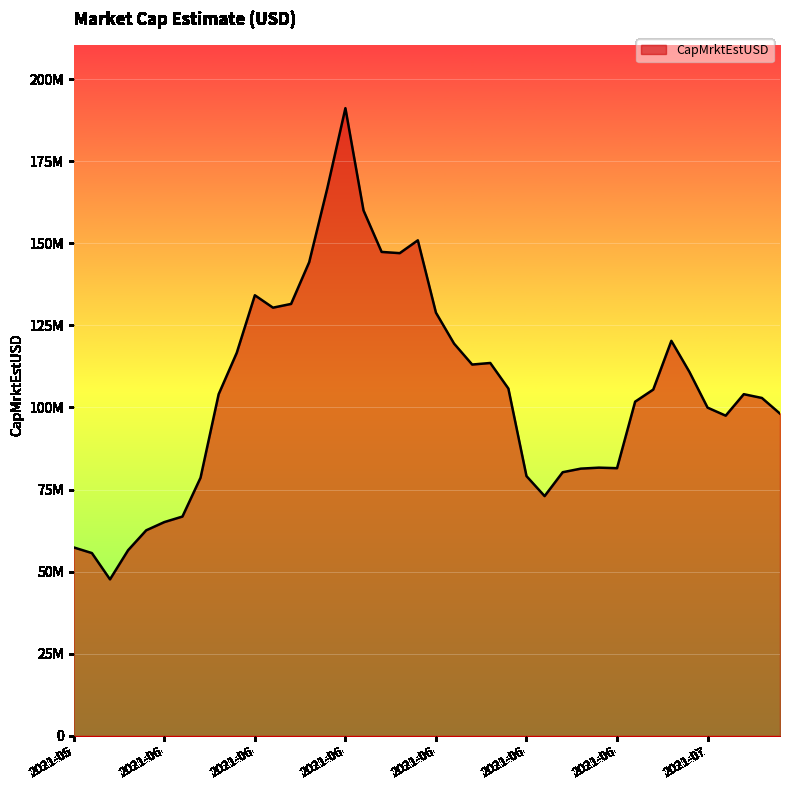

Does the chart display data point markers on the line(s)?

No